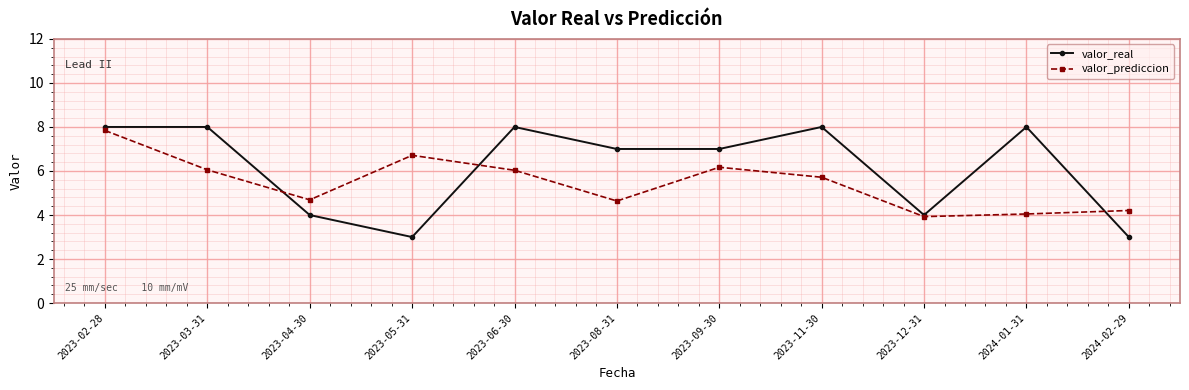

What is the highest value of the valor_real series?

8.0